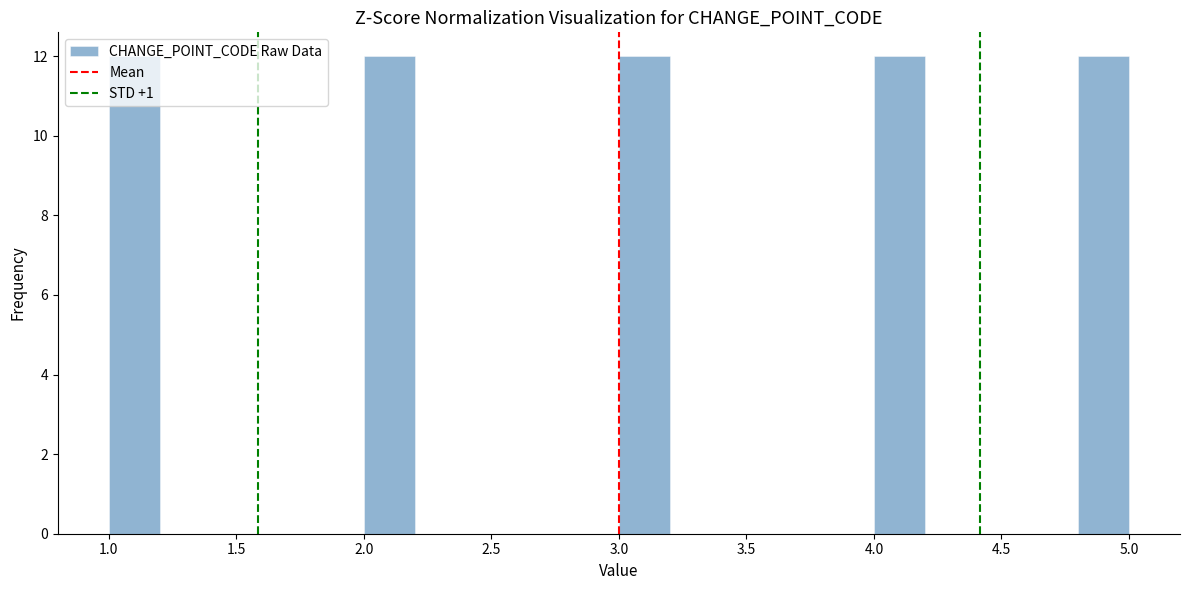

How tall is the bar that spans 4.8 to 5.0 on the x-axis? The values are not printed on the chart, so give them approximately, as read against the axis.

12